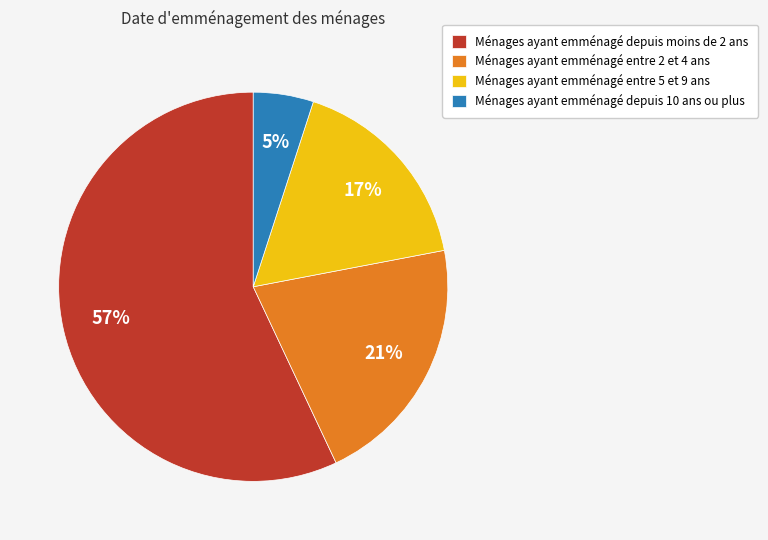

The Ménages ayant emménagé depuis 10 ans ou plus slice represents 1% of the pie. True or false?

False